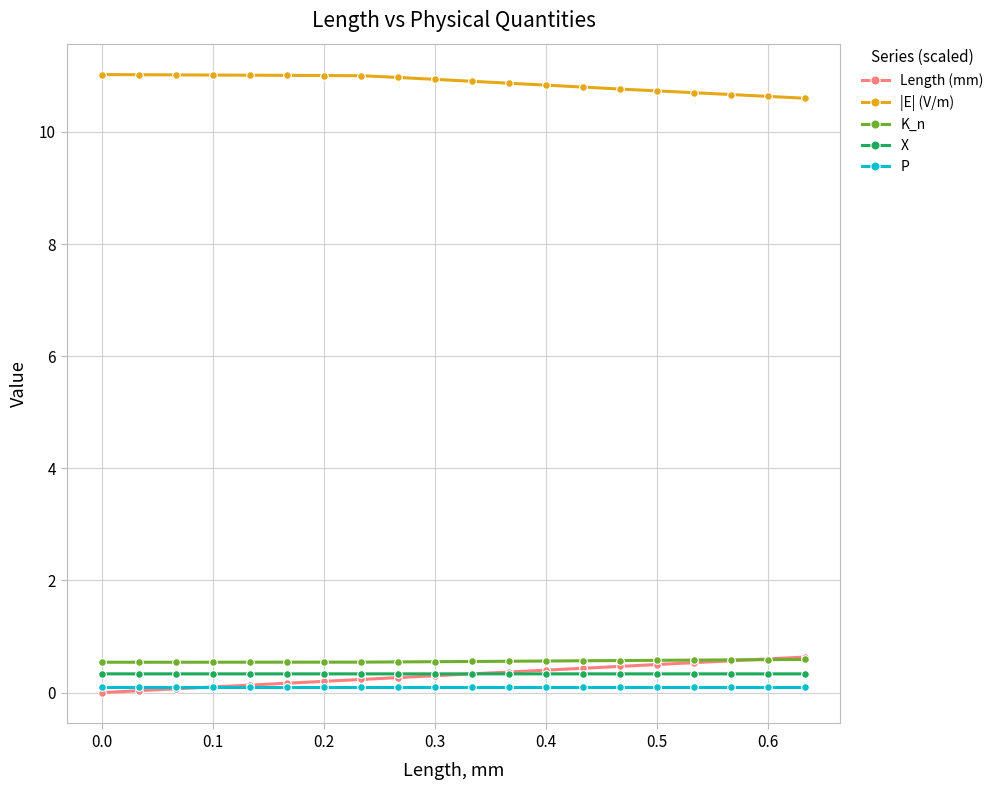

How many times do P and Length (mm) cross each other?

1